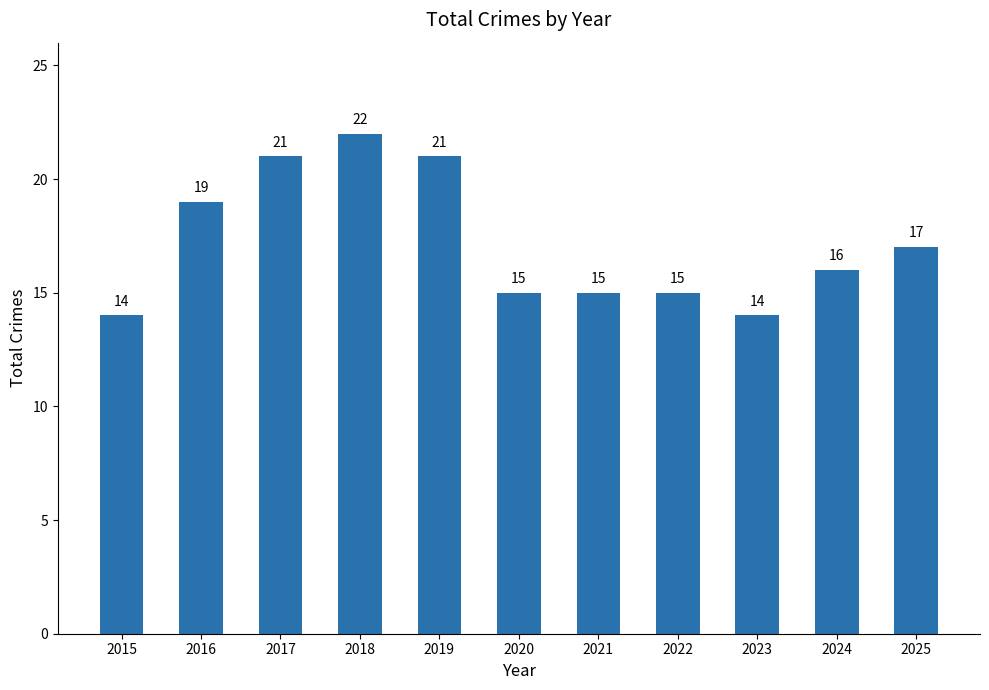

Reading left to right, transcribe all the data shown in this chart.

14	19	21	22	21	15	15	15	14	16	17